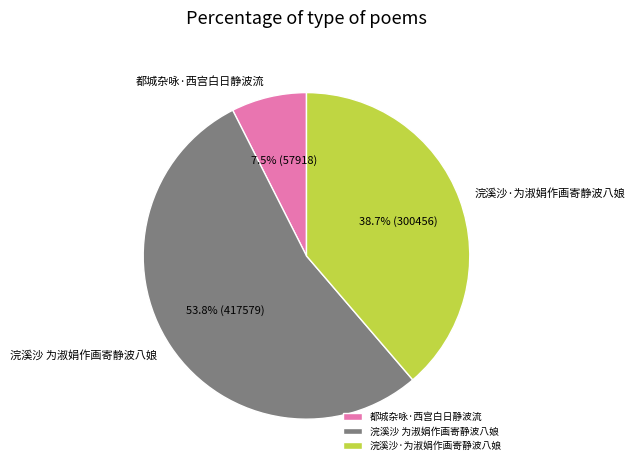

Does any single category account for the majority?

Yes